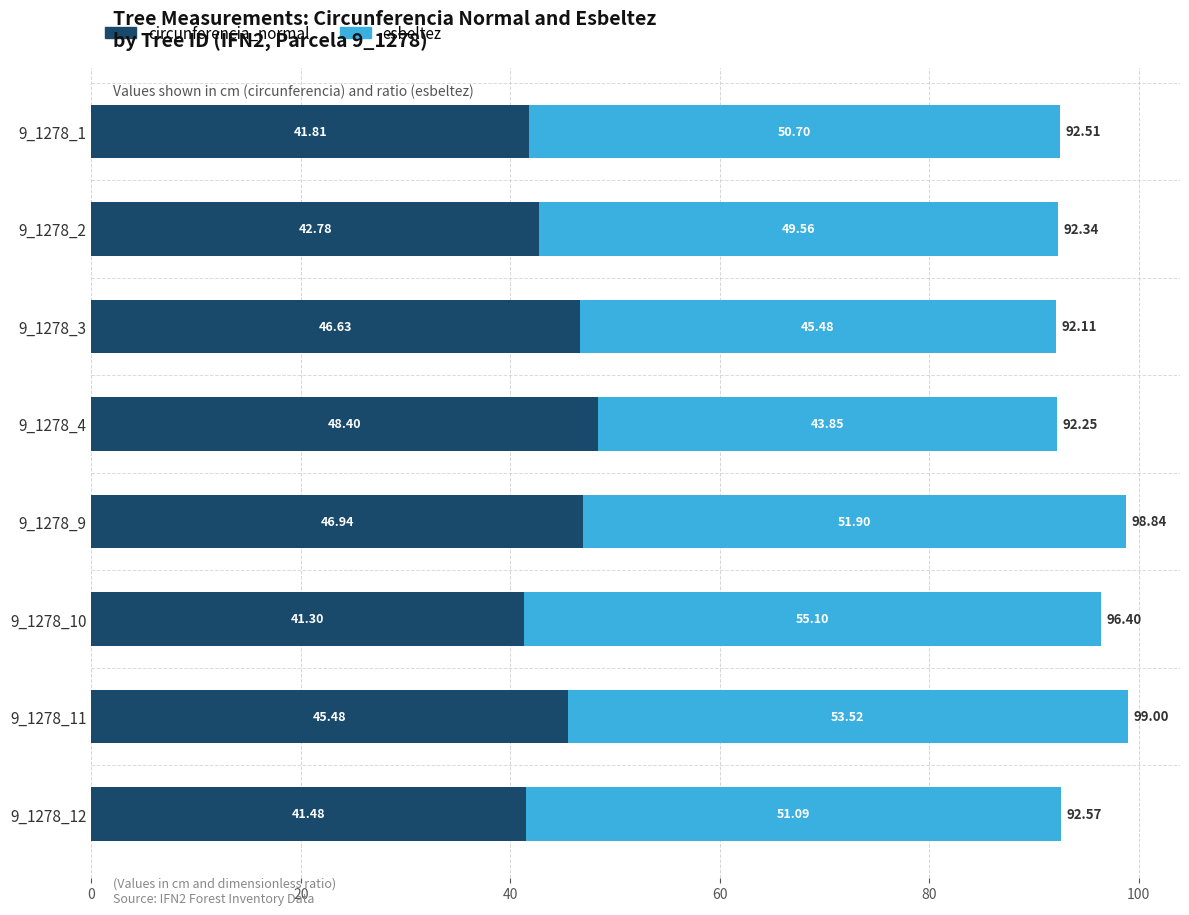

List the labels in order of circunferencia_normal value, smallest first.

9_1278_10, 9_1278_12, 9_1278_1, 9_1278_2, 9_1278_11, 9_1278_3, 9_1278_9, 9_1278_4